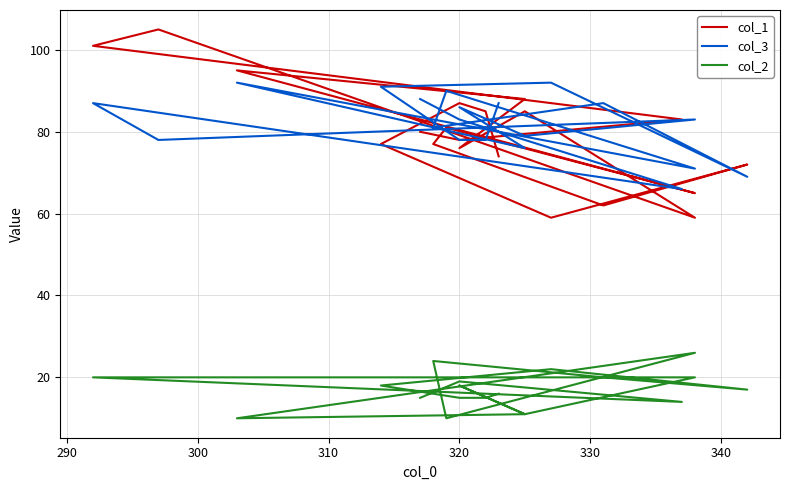

What are all the series names shown in the legend?

col_1, col_3, col_2